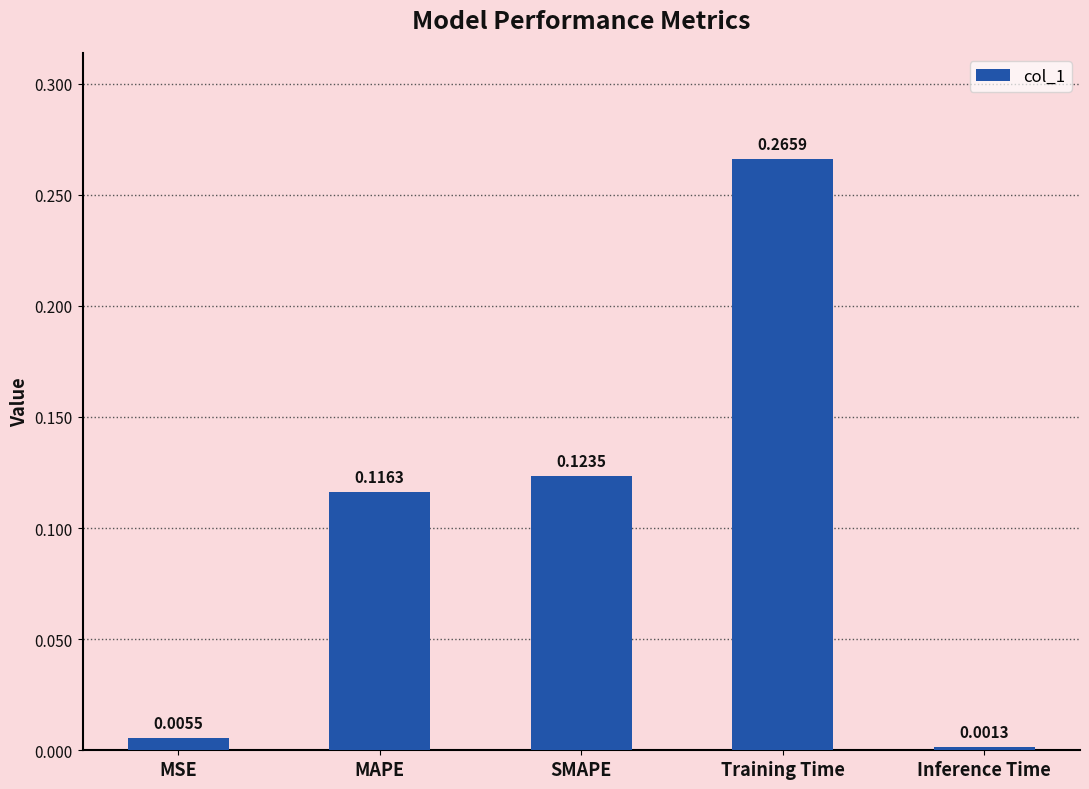

What is the sum of all values?

0.5